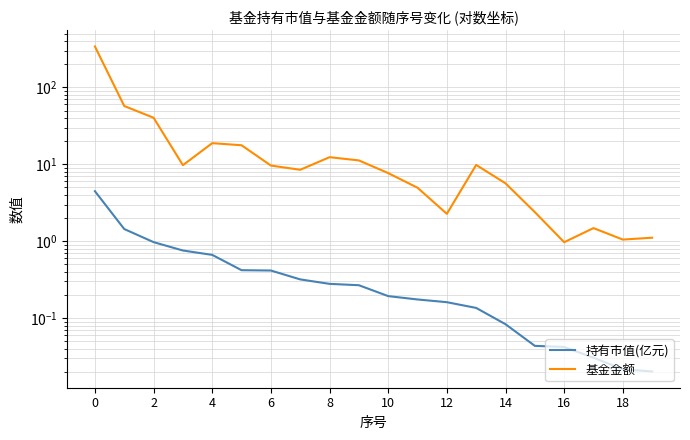

What is the label of the 3rd point from the right?

17